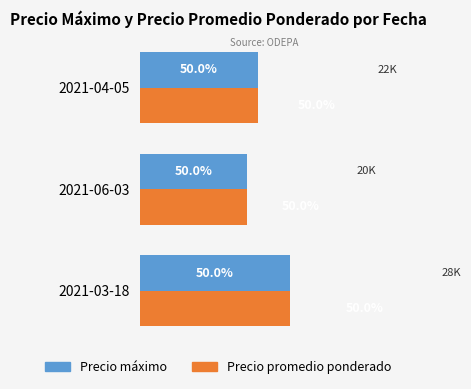

What is the maximum value for Precio promedio ponderado?

14000